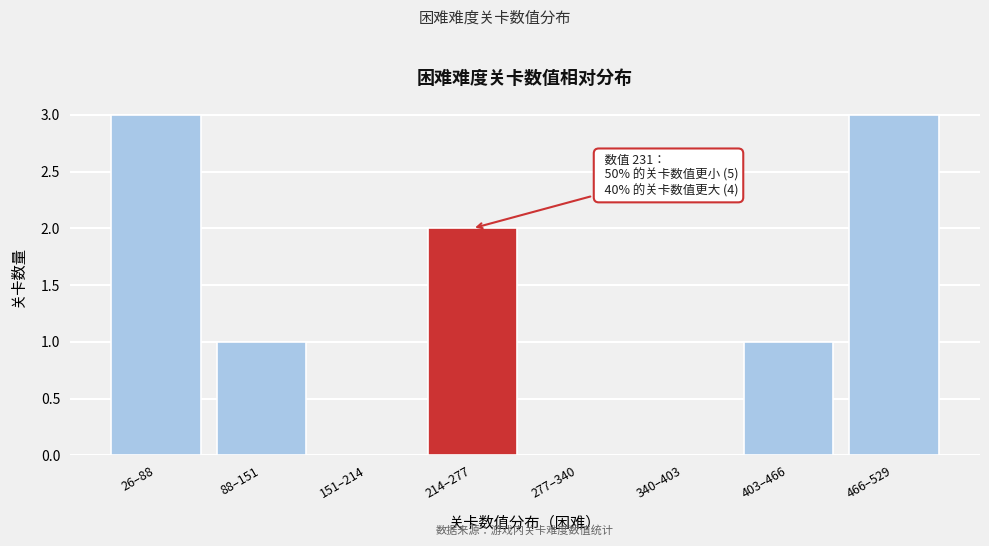

Reading right to left, extract all data points from this chart.

466–529=3	403–466=1	340–403=0	277–340=0	214–277=2	151–214=0	88–151=1	26–88=3